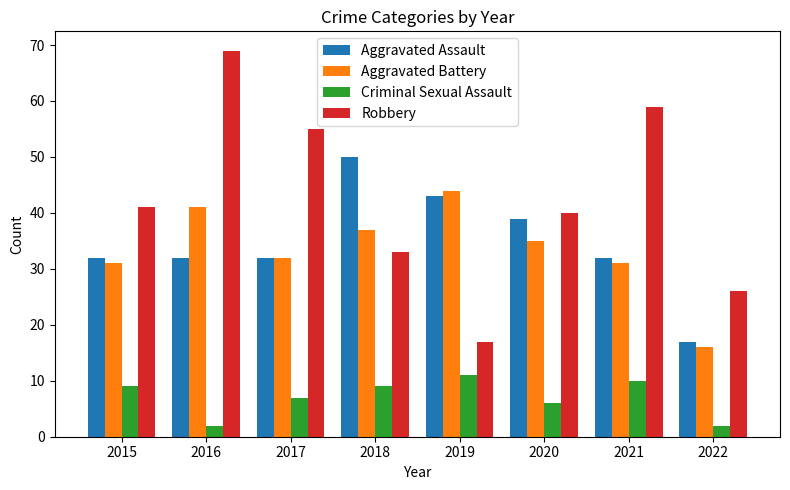

How many bars are there in each group?

4